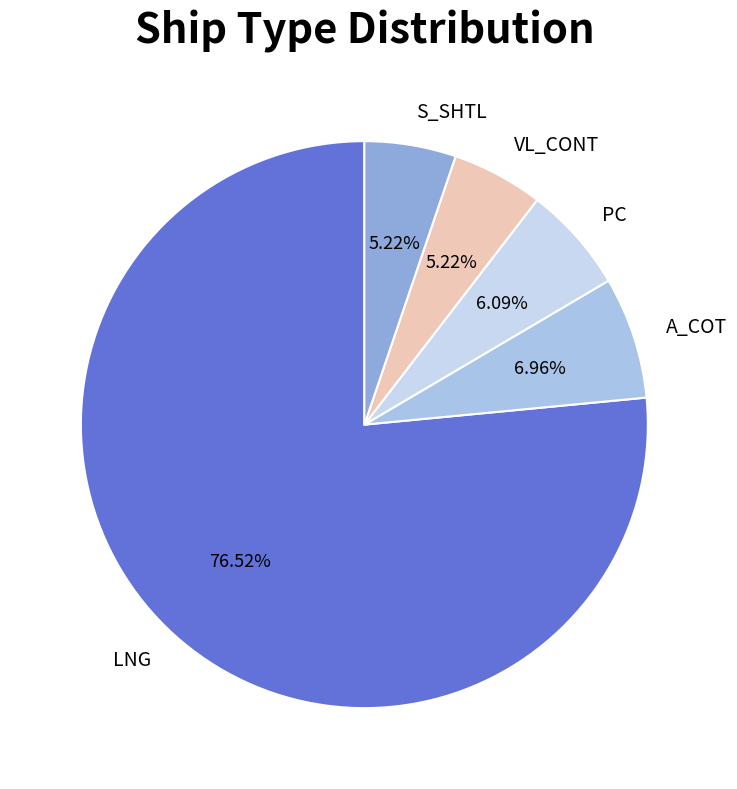

Is there any slice that represents more than half of the pie?

Yes